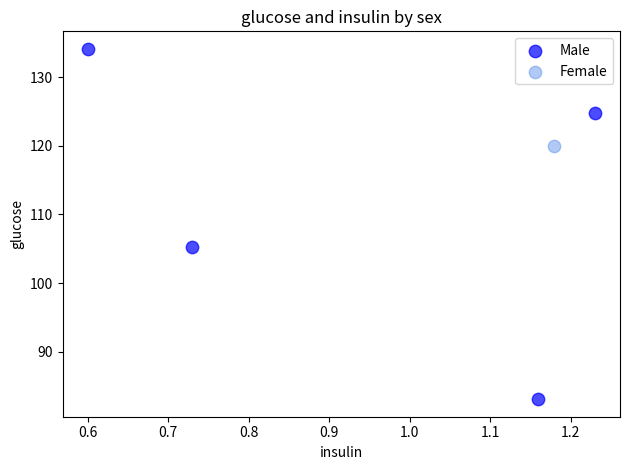

What are all the series names shown in the legend?

Male, Female